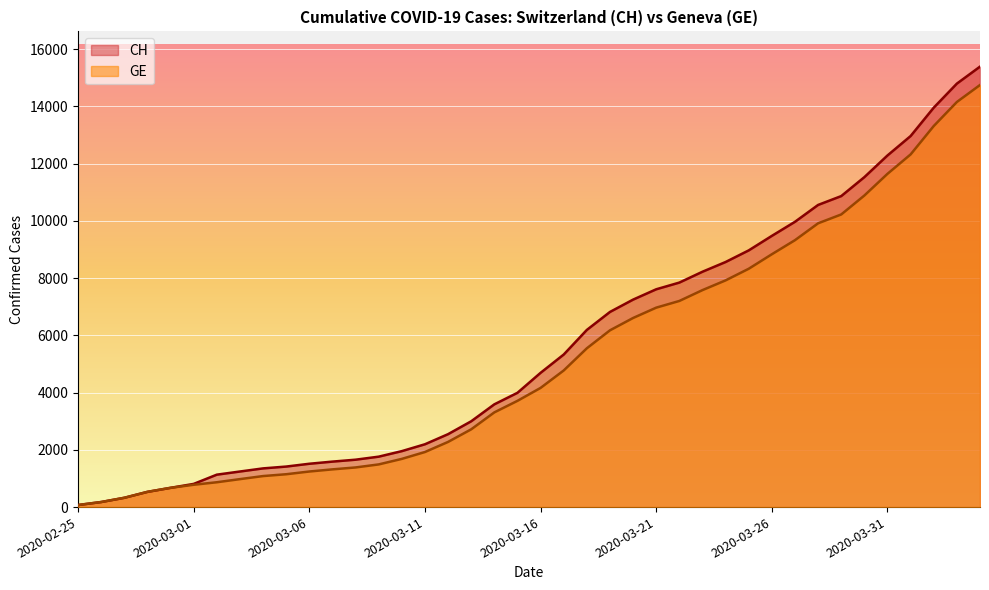

What is the value of the CH point at the 20th from the left?

3993